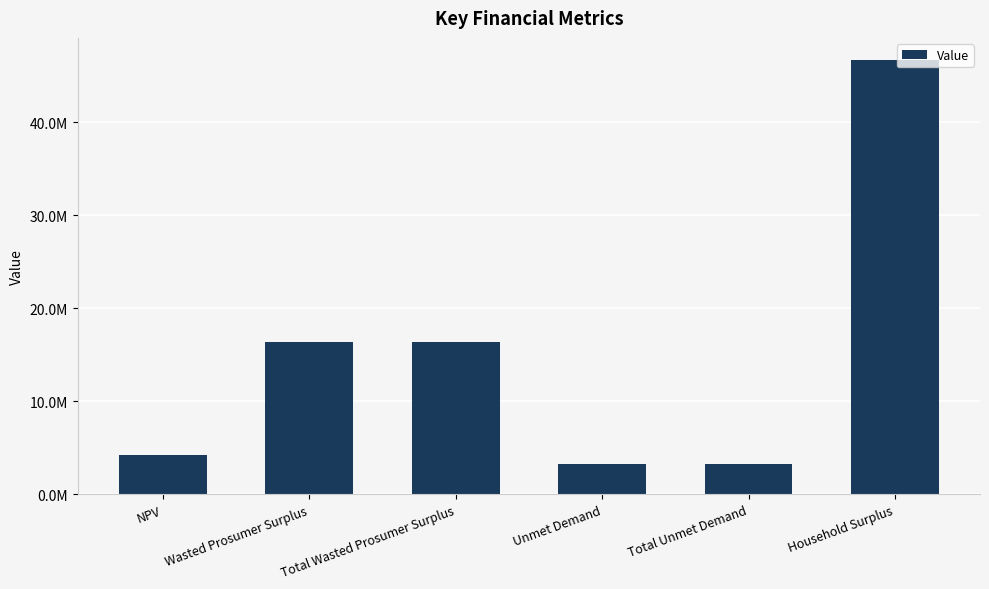

Are the bars horizontal?

No